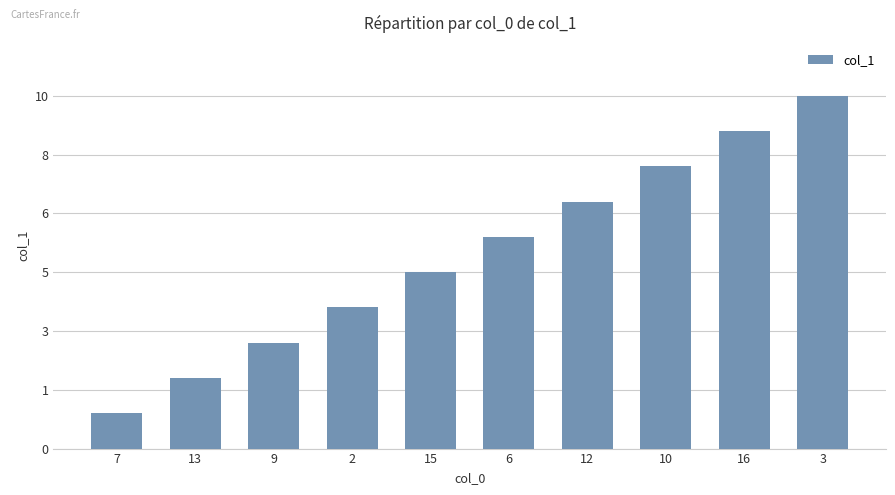

Are the bars horizontal?

No